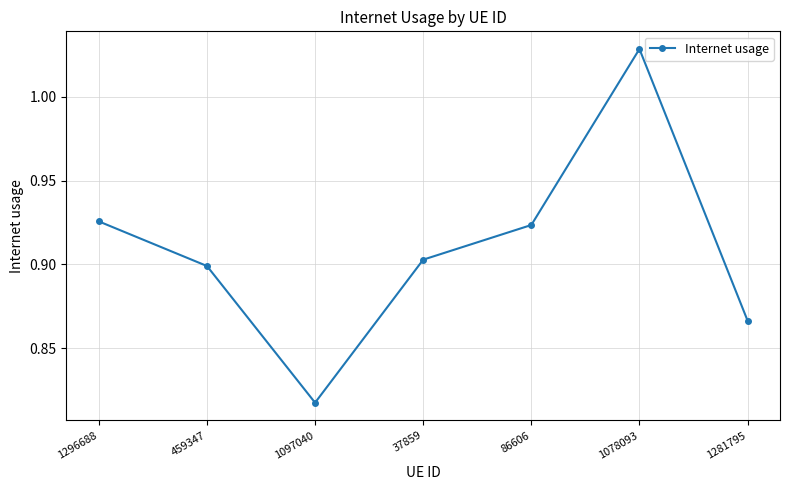

What position from the left is 37859?

4